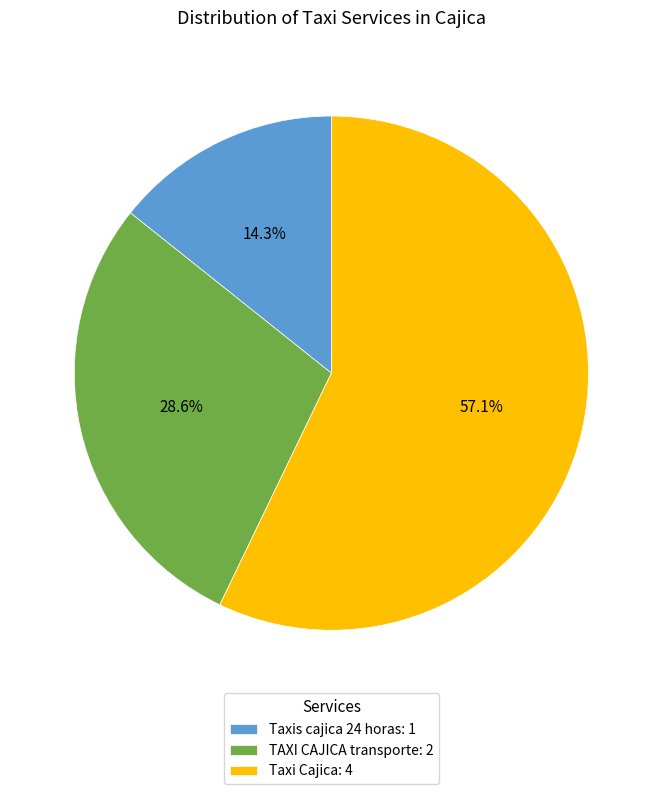

Approximately how many times larger is the value at TAXI CAJICA transporte compared to Taxi Cajica?

0.5